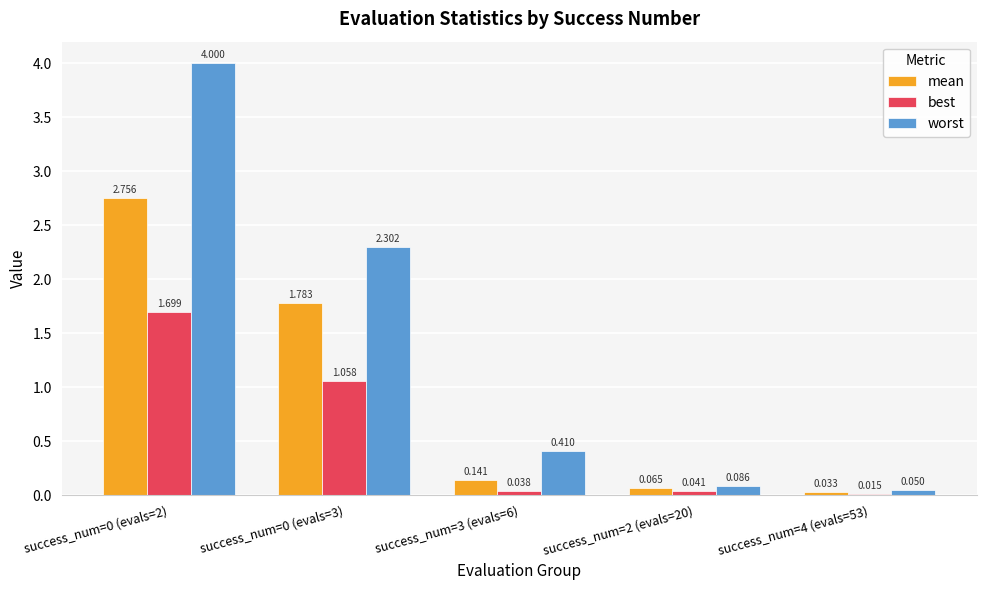

Rank the series at success_num=4 (evals=53) from highest to lowest value.

worst, mean, best